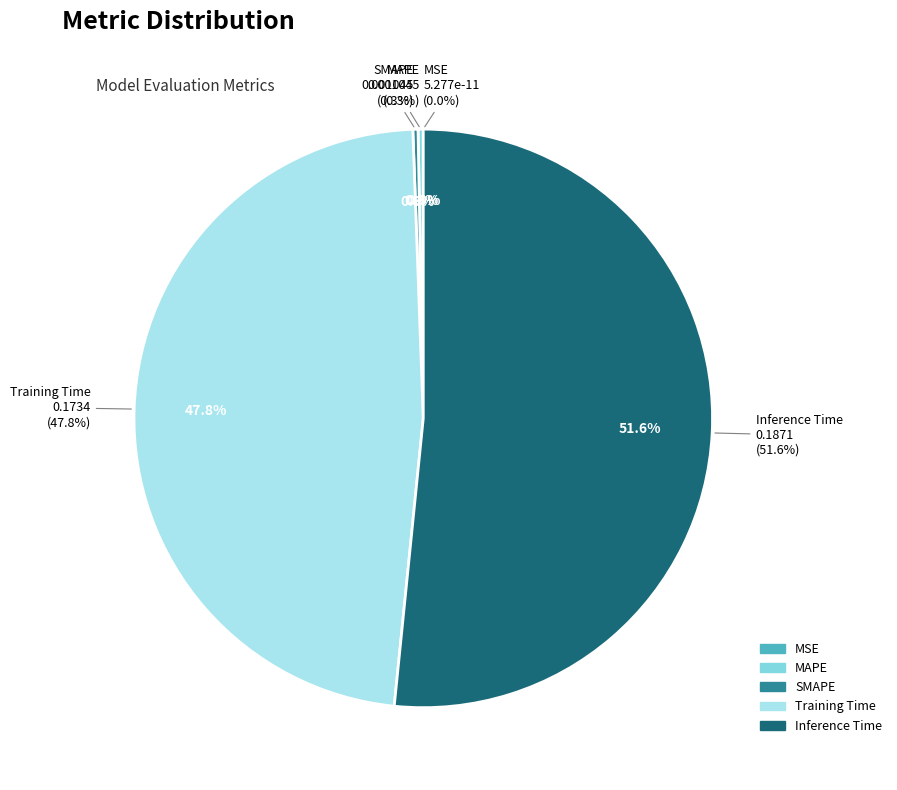

How many slices are in this pie chart?

5